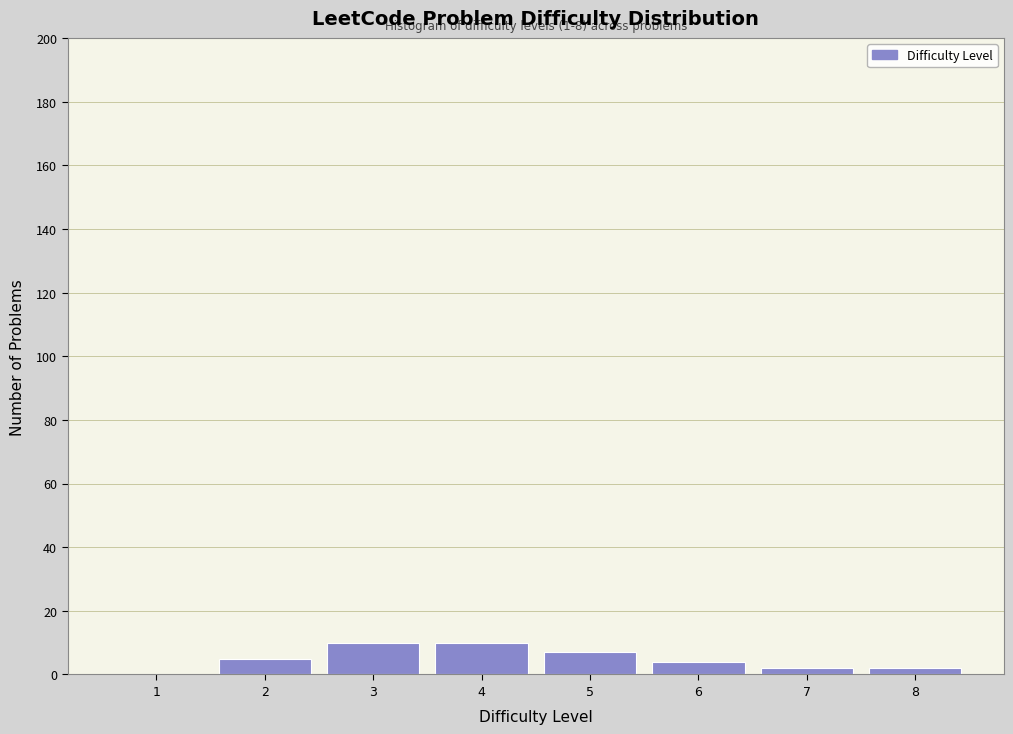

Reading left to right, extract all data points from this chart.

1=0	2=5	3=10	4=10	5=7	6=4	7=2	8=2